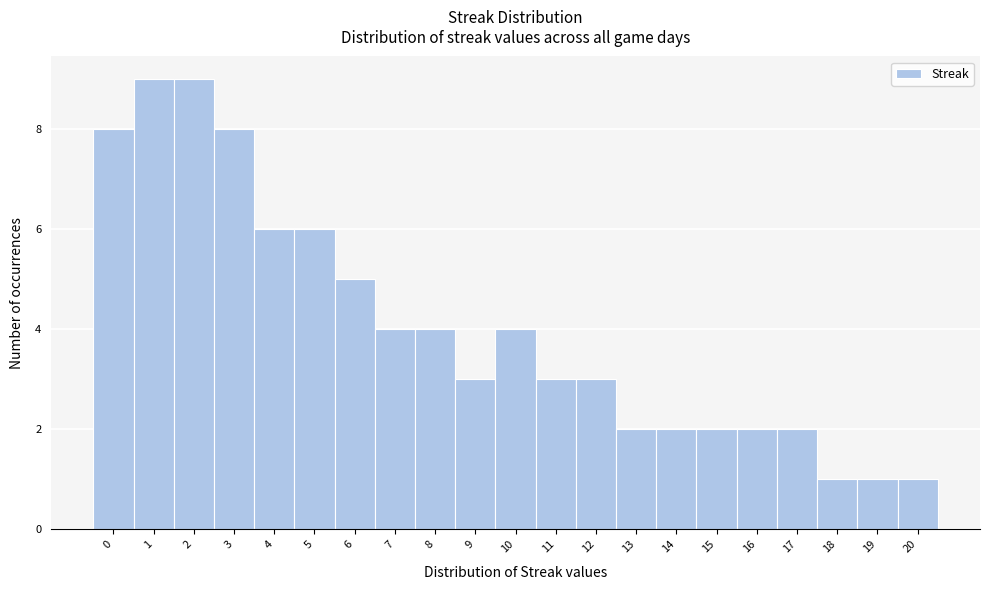

What is the height of the bar covering 17.5 to 18.5 on the x-axis? The values are not printed on the chart, so give them approximately, as read against the axis.

1